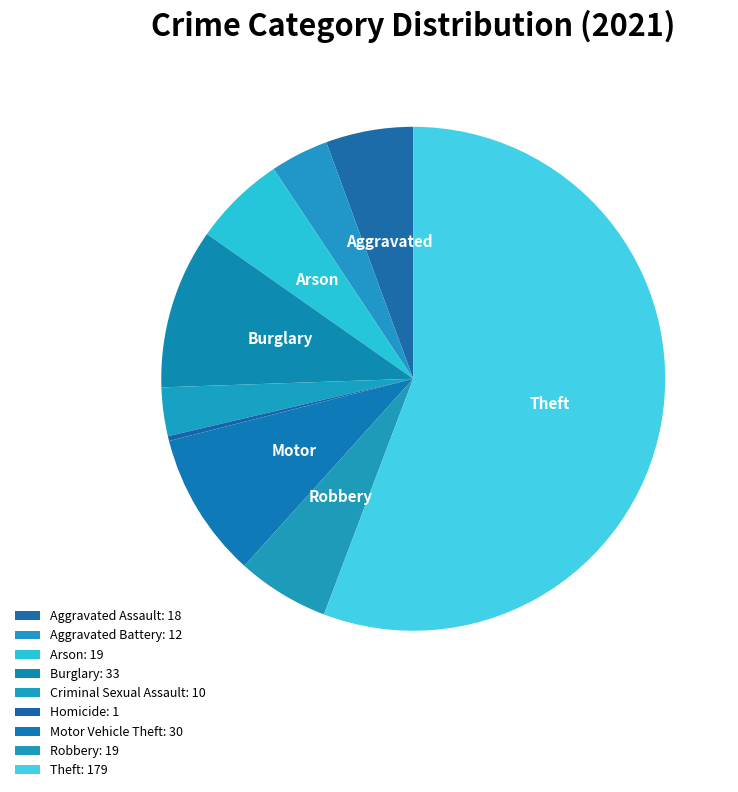

What is the change in value from Aggravated Assault to Arson?

+1